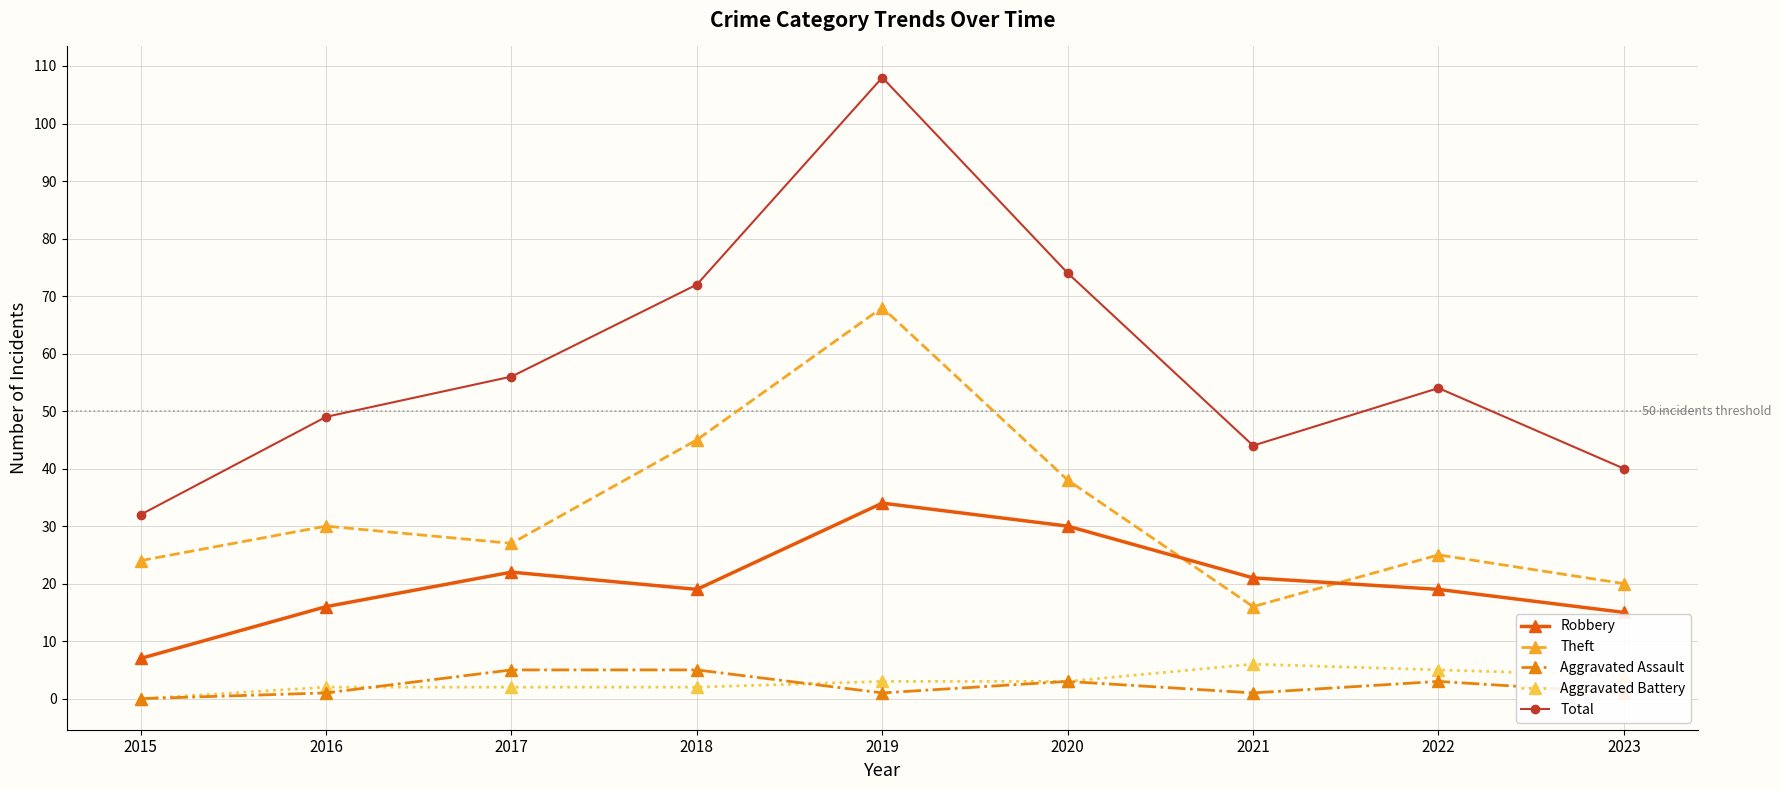

True or false: Theft has a value of 25 at 2022.

True